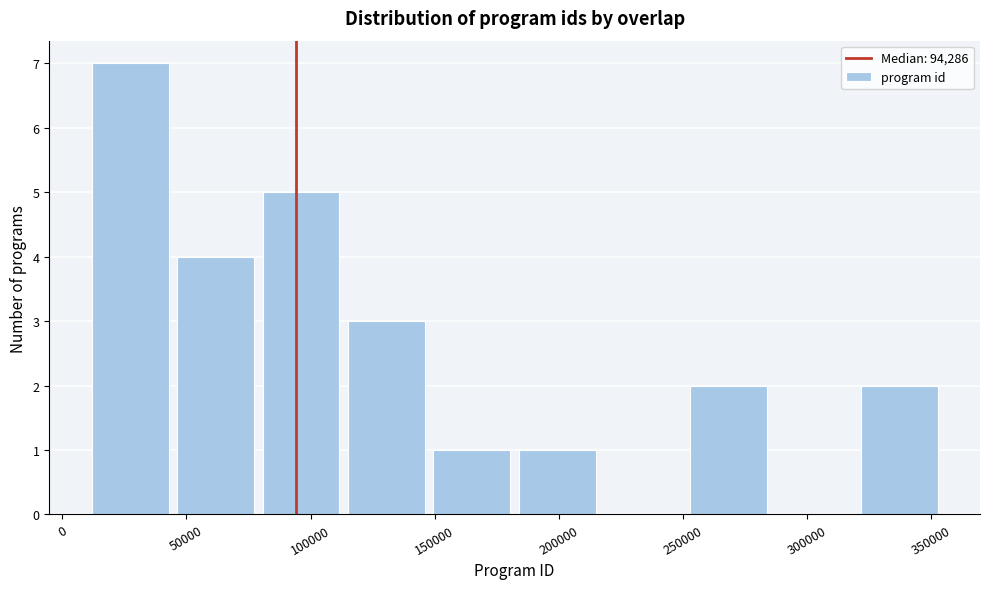

Over which range of the x-axis is the bar tallest?

10000 to 45000